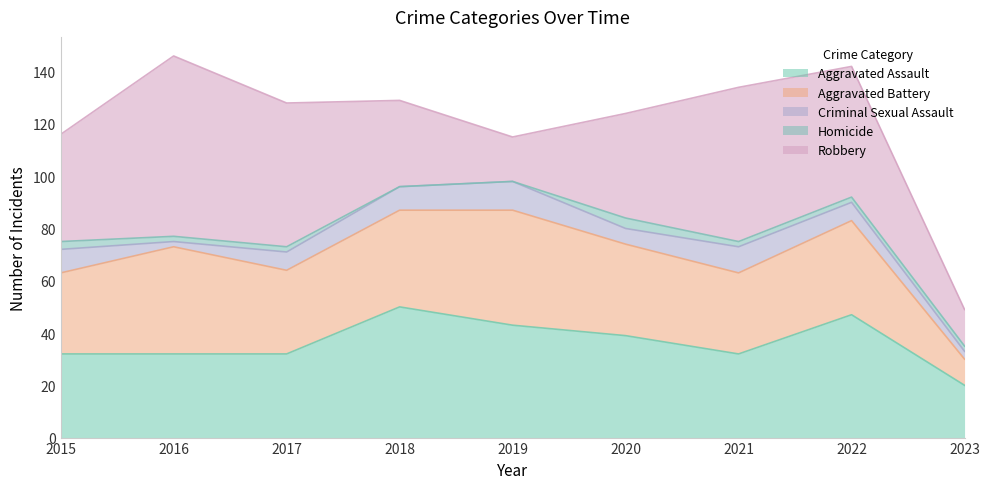

What is the average value of the Aggravated Assault series?

36